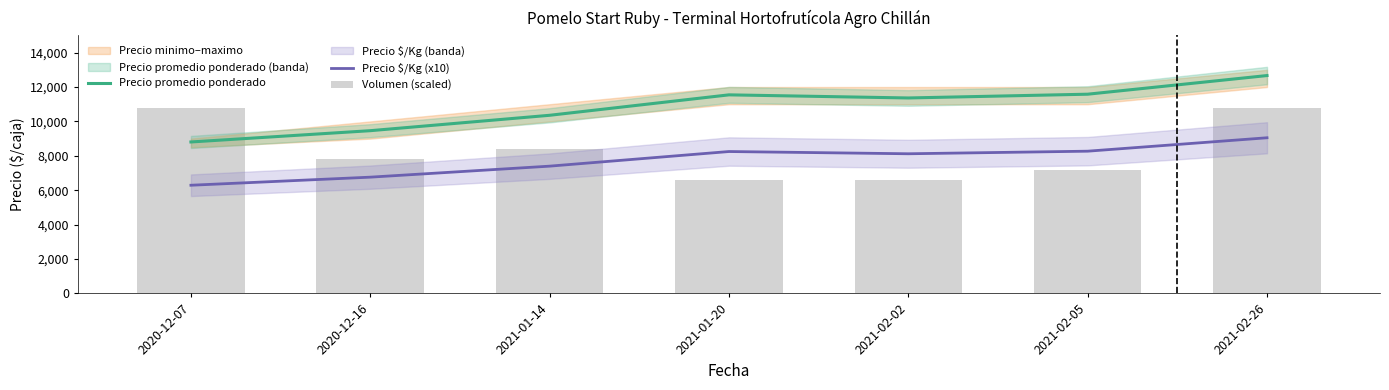

How many Volumen (scaled) values are between 6600 and 10800?

7